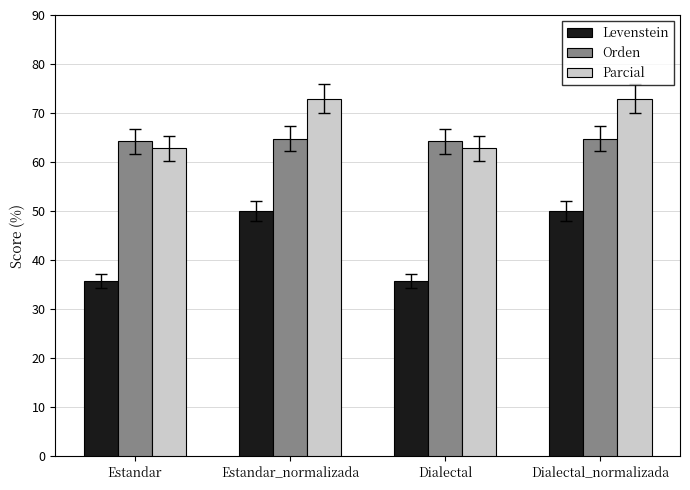

What is the value of the Levenstein bar at the 3rd from the left?

35.8